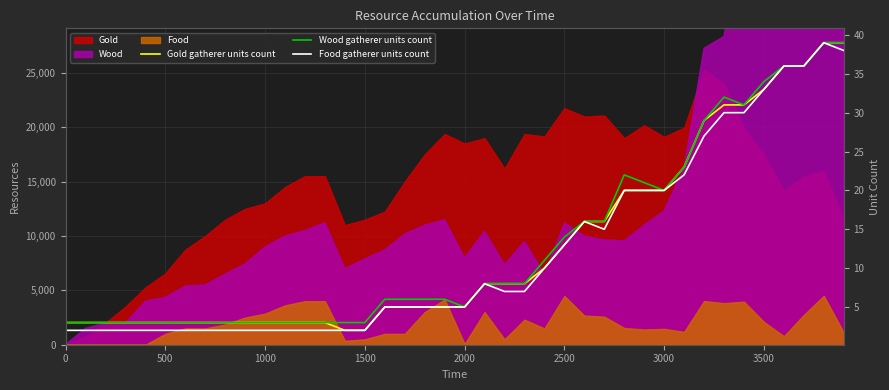

At which category does Wood gatherer units count reach its first local valley?

2000